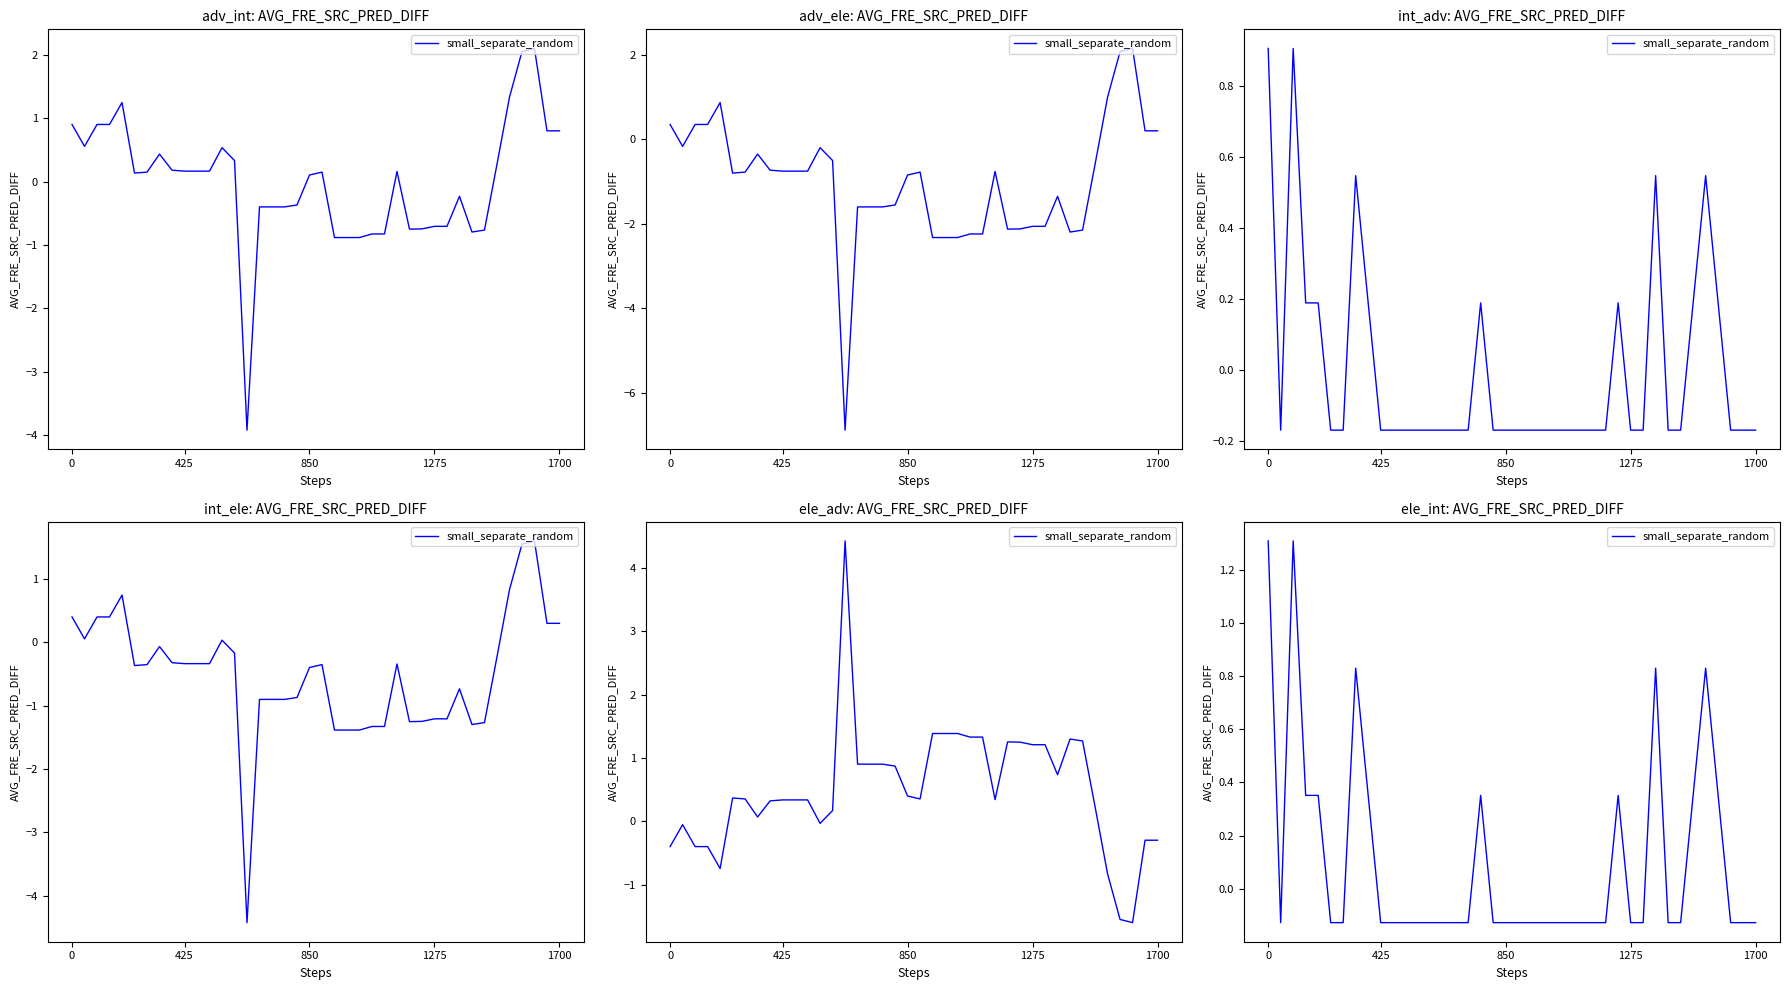

Reading right to left, extract all data points from this chart.

-0.1	-0.1	-0.1	0.4	0.8	0.4	-0.1	-0.1	0.8	-0.1	-0.1	0.4	-0.1	-0.1	-0.1	-0.1	-0.1	-0.1	-0.1	-0.1	-0.1	-0.1	0.4	-0.1	-0.1	-0.1	-0.1	-0.1	-0.1	-0.1	-0.1	0.4	0.8	-0.1	-0.1	0.4	0.4	1.3	-0.1	1.3